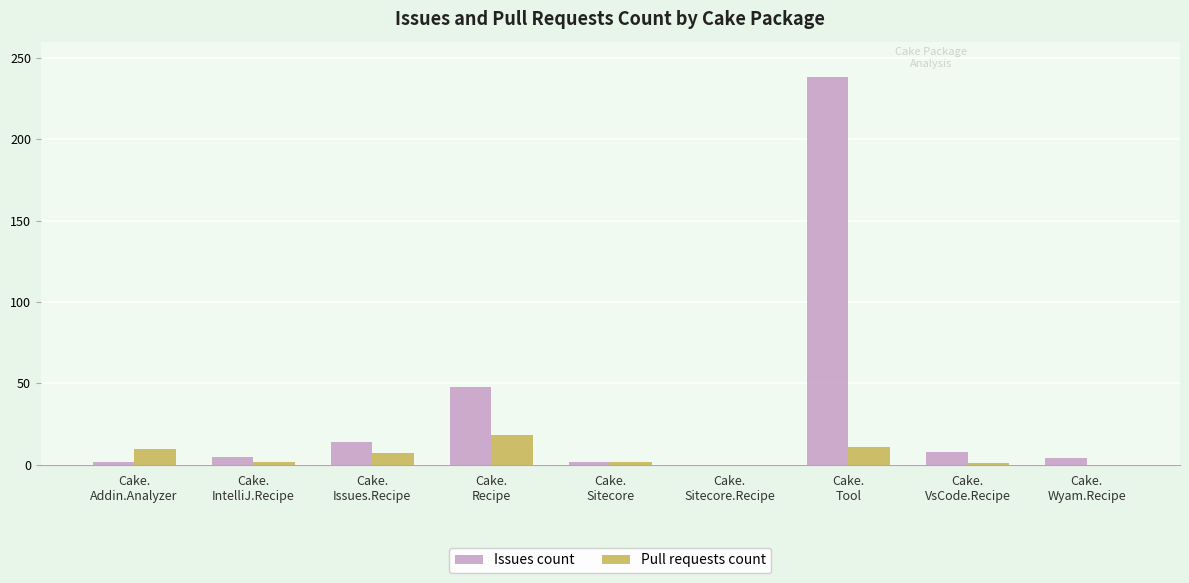

What is the highest value of the Issues count series?

238